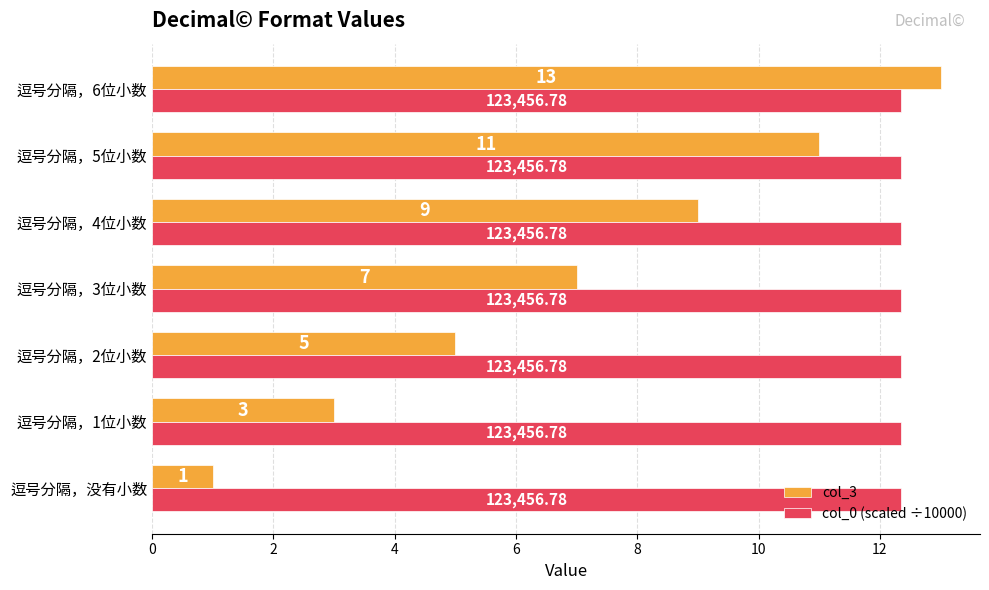

What is the average value of the col_3 series?

7.0